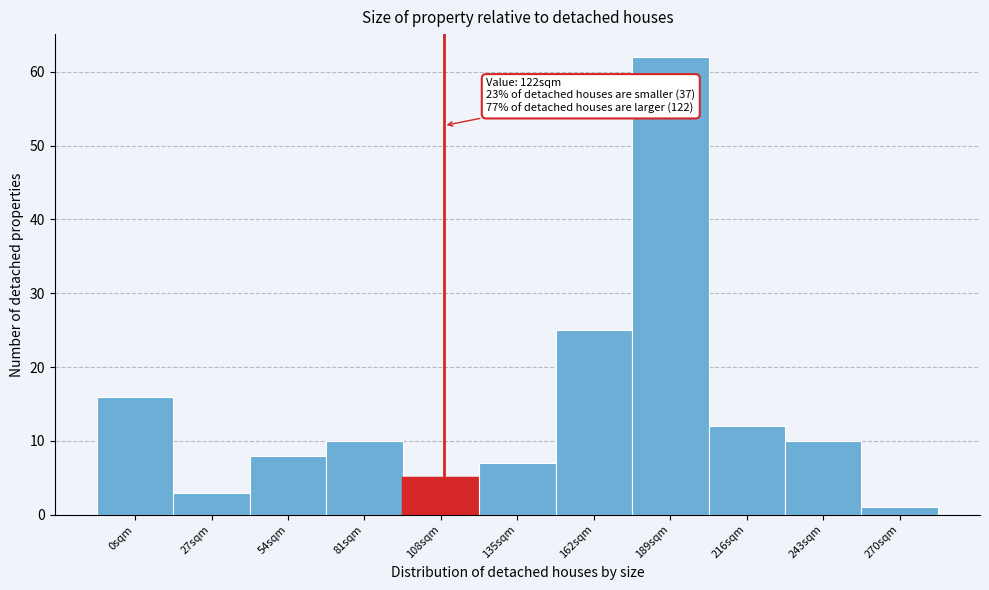

Reading right to left, transcribe all the data shown in this chart.

1	10	12	62	25	7	5	10	8	3	16